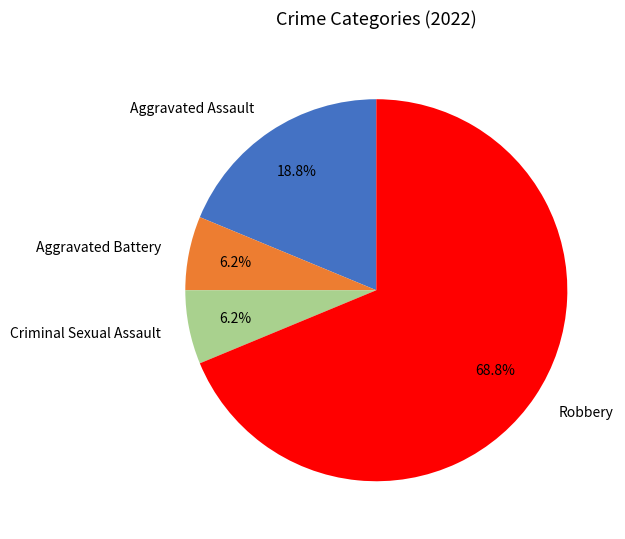

Approximately how many times larger is the value at Aggravated Battery compared to Aggravated Assault?

0.3